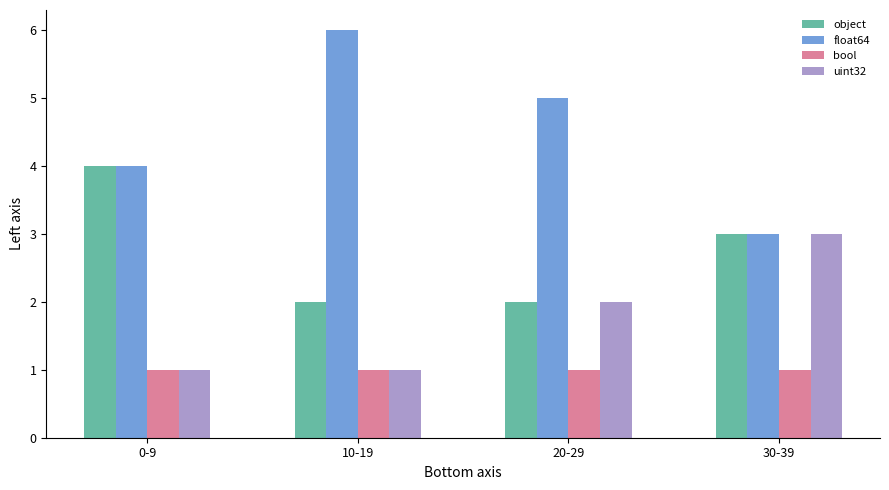

The value of object at 30-39 is 5. True or false?

False